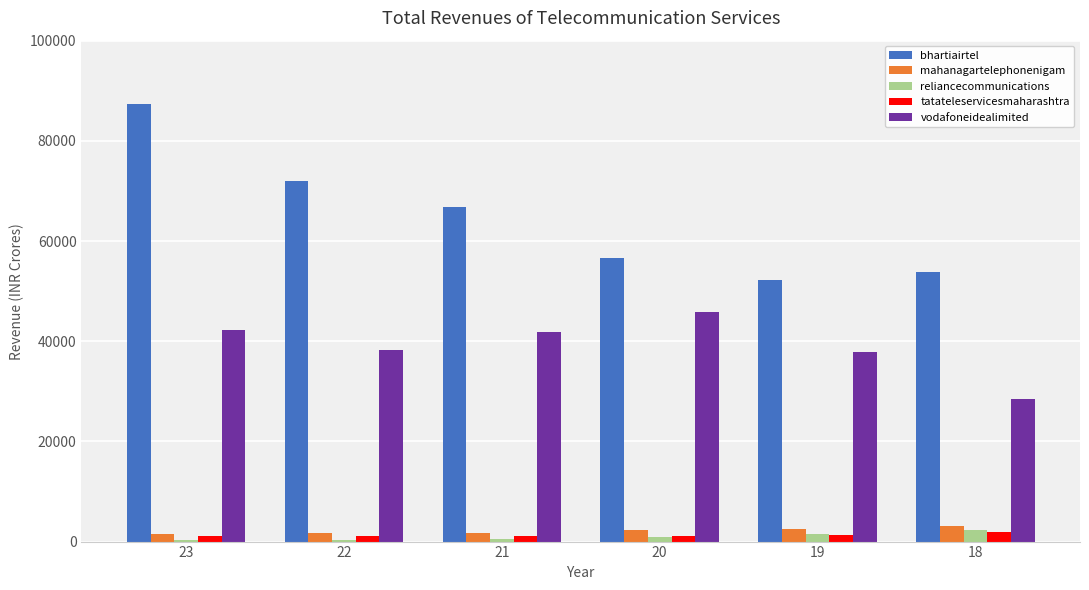

Where does the vodafoneidealimited series first go above 41931?

23